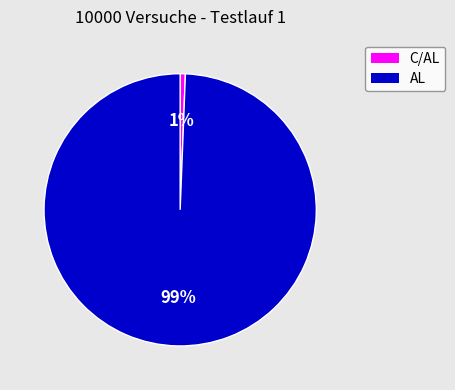

Combined, do AL and C/AL account for over 50%?

Yes